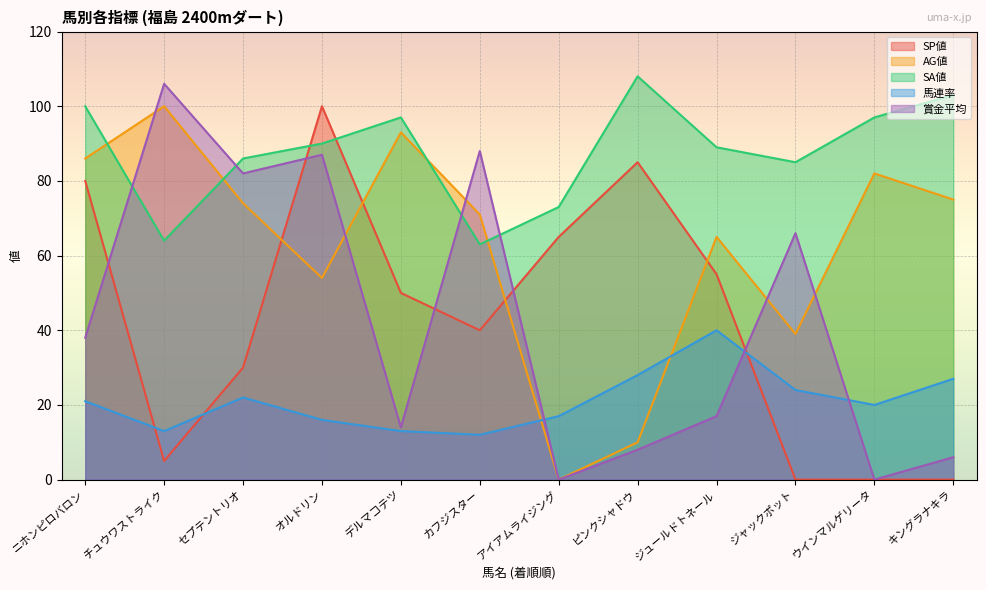

Between which two adjacent categories do AG値 and SA値 first intersect?

ニホンピロバロン and チュウワストライク